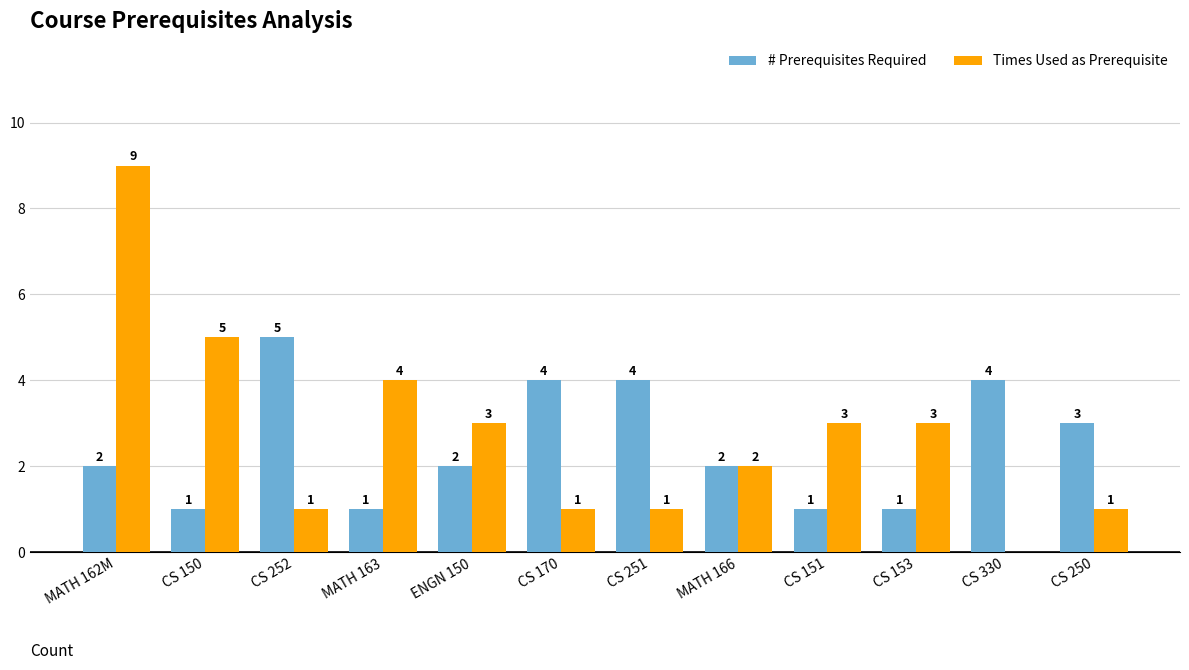

At which category does the chart reach its peak across all series?

MATH 162M